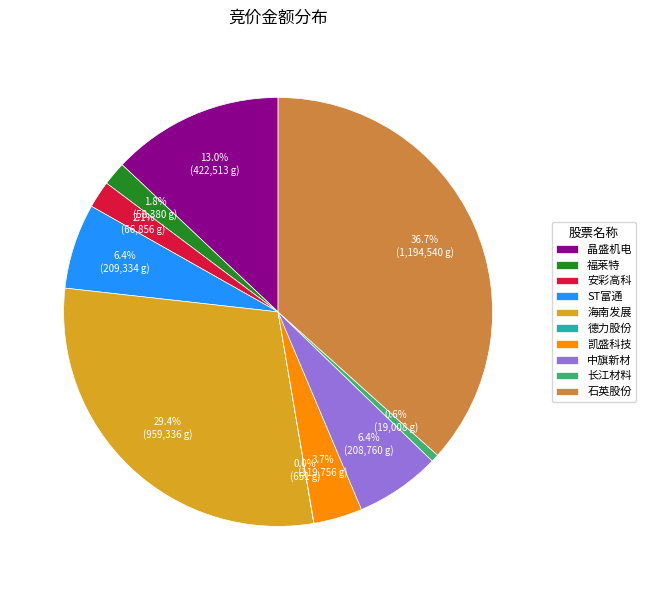

What is the ratio of the value at 凯盛科技 to the value at 中旗新材?

0.6